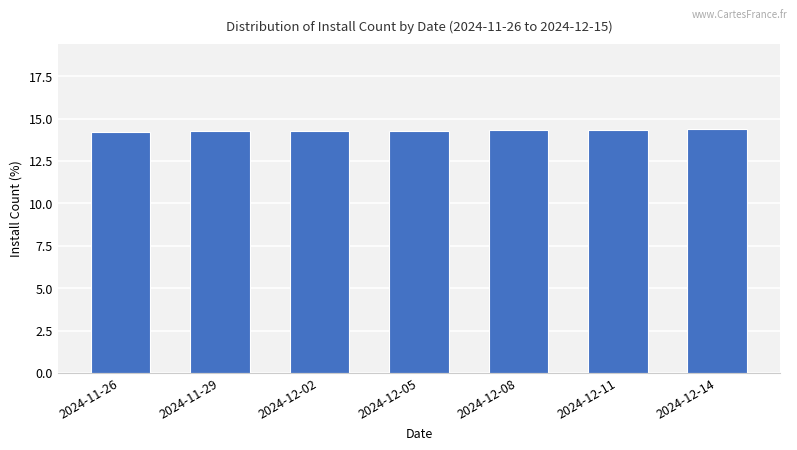

What value does the data have at 2024-12-05?

14.3